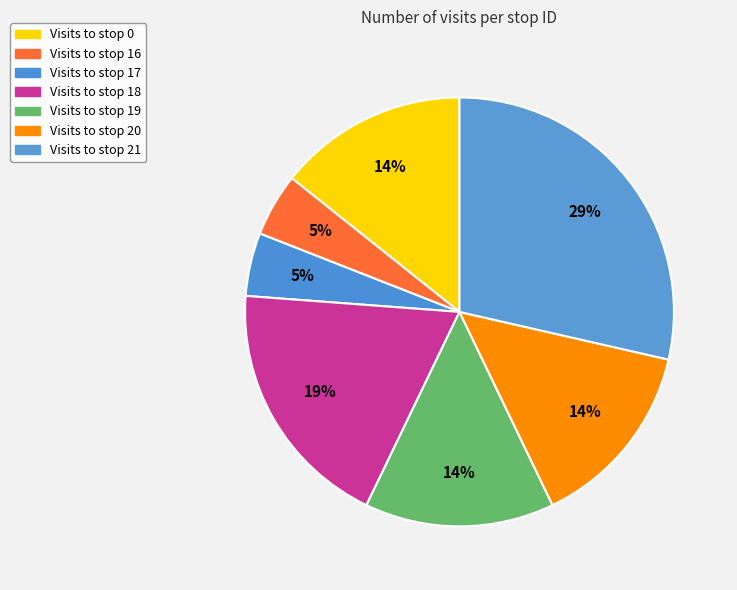

Which category has the smallest portion of the pie?

Stop 16